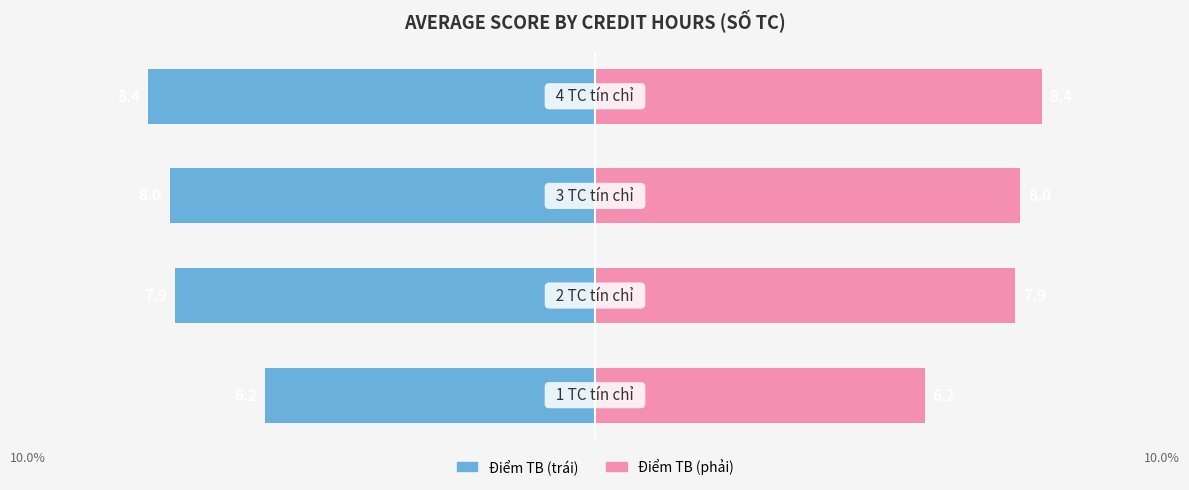

Which series has the largest range (max minus min)?

Điểm TB (xanh)